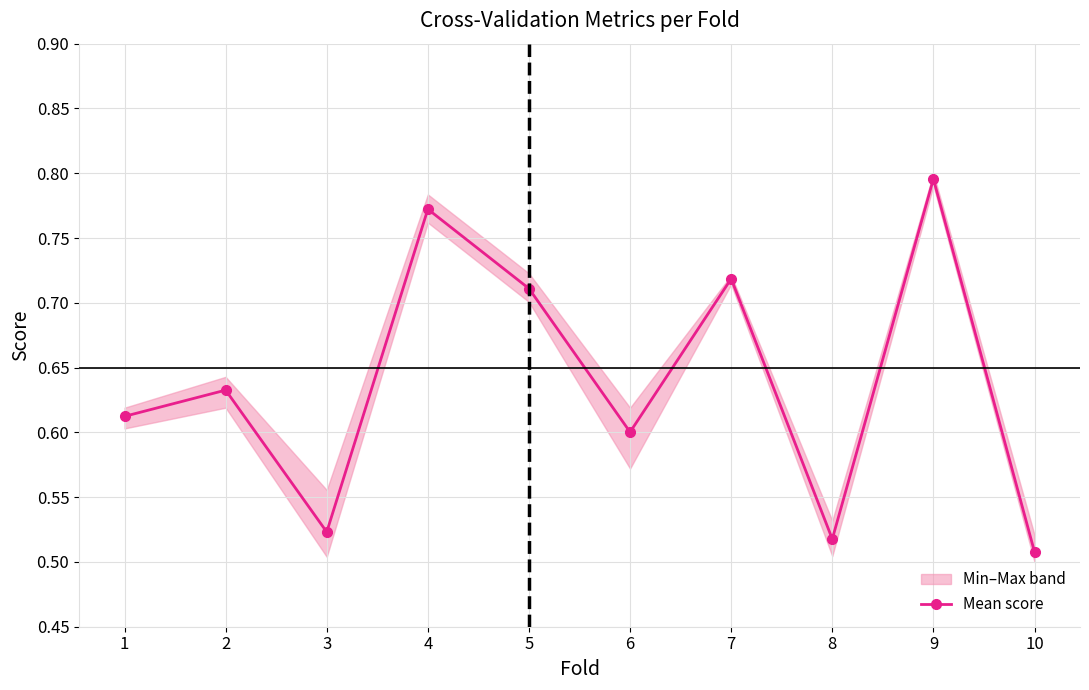

Rank the categories by value from highest to lowest.

9, 4, 7, 5, 2, 1, 6, 3, 8, 10